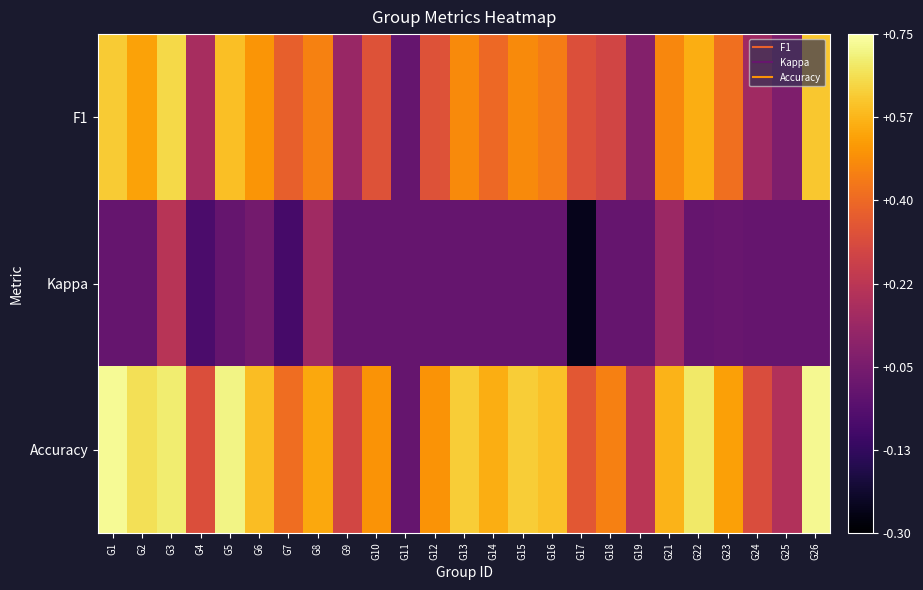

Reading left to right, extract all data points from this chart.

F1: G1=0.6	G2=0.5	G3=0.6	G4=0.2	G5=0.6	G6=0.5	G7=0.4	G8=0.5	G9=0.1	G10=0.3	G11=0.0	G12=0.3	G13=0.5	G14=0.4	G15=0.5	G16=0.5	G17=0.3	G18=0.3	G19=0.1	G21=0.5	G22=0.6	G23=0.4	G24=0.2	G25=0.1	G26=0.6
Kappa: G1=0.0	G2=0.0	G3=0.2	G4=-0.1	G5=0.0	G6=0.0	G7=-0.1	G8=0.2	G9=0.0	G10=0.0	G11=0.0	G12=0.0	G13=0.0	G14=0.0	G15=0.0	G16=0.0	G17=-0.2	G18=0.0	G19=0.0	G21=0.1	G22=0.0	G23=0.0	G24=0.0	G25=0.0	G26=0.0
Accuracy: G1=0.7	G2=0.7	G3=0.7	G4=0.3	G5=0.7	G6=0.6	G7=0.4	G8=0.5	G9=0.3	G10=0.5	G11=0.0	G12=0.5	G13=0.6	G14=0.6	G15=0.6	G16=0.6	G17=0.3	G18=0.5	G19=0.2	G21=0.6	G22=0.7	G23=0.5	G24=0.3	G25=0.2	G26=0.7